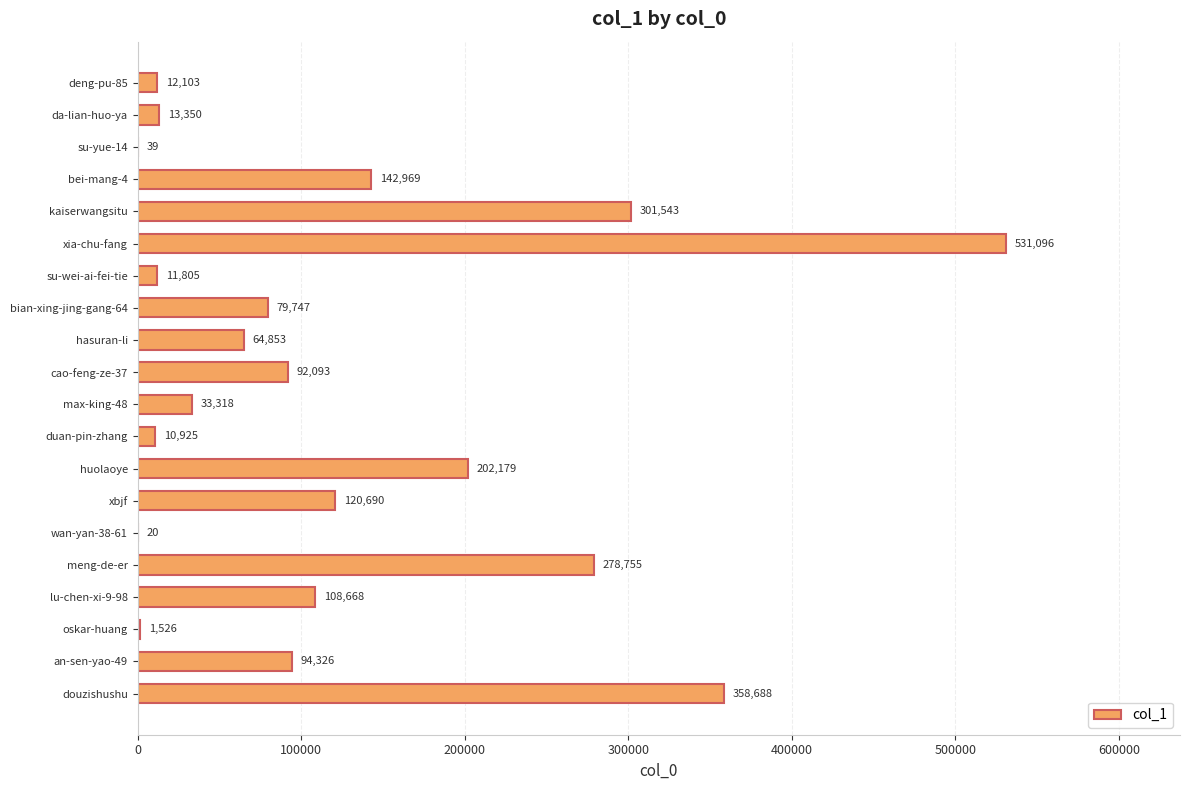

What is the change in value from hasuran-li to douzishushu?

+293835